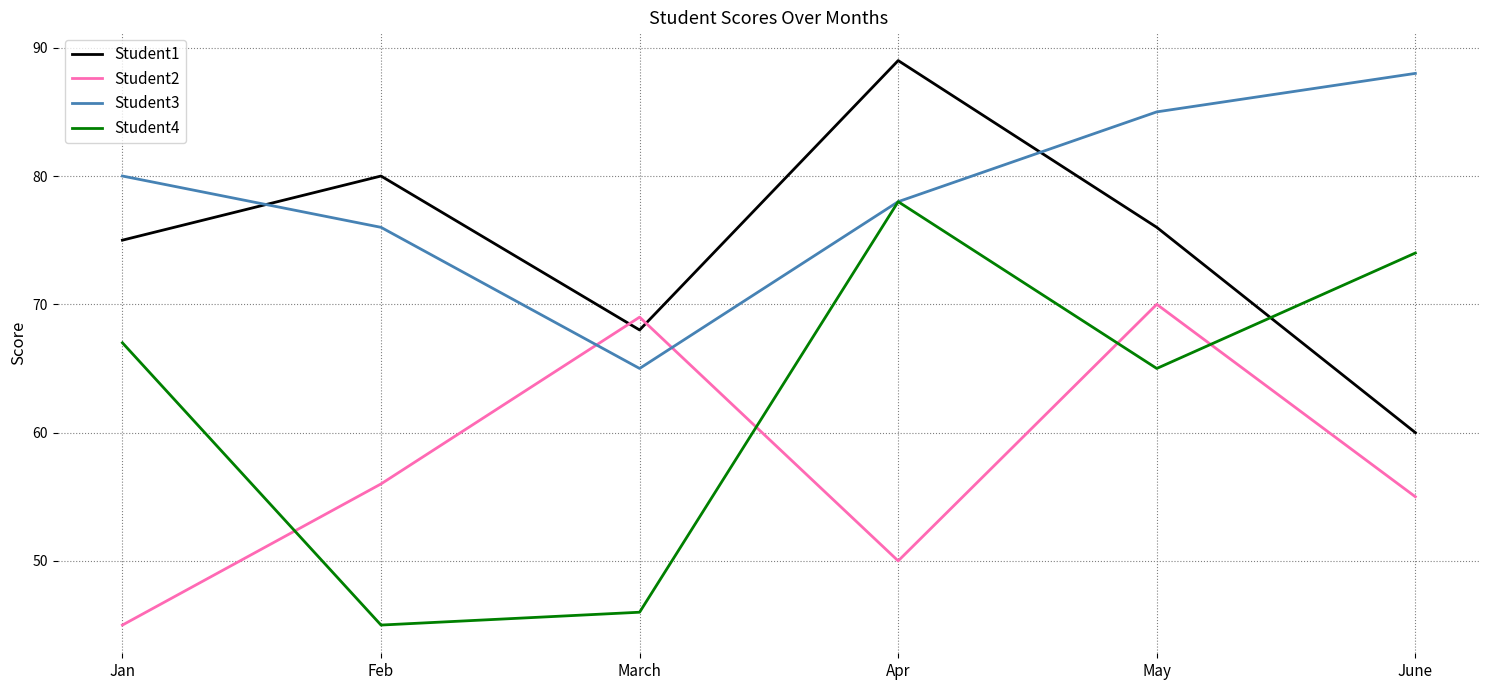

Where is Student4 nearest to the value 61?

May